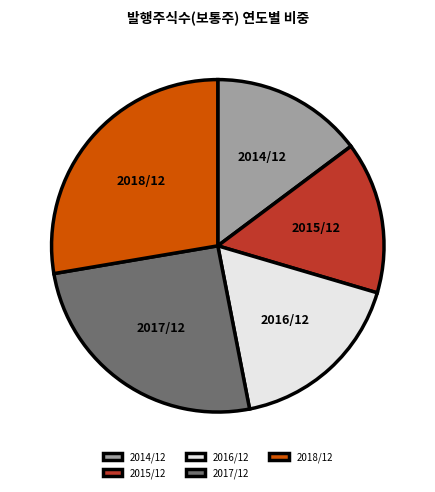

What is the ratio of the value at 2018/12 to the value at 2015/12?

1.9